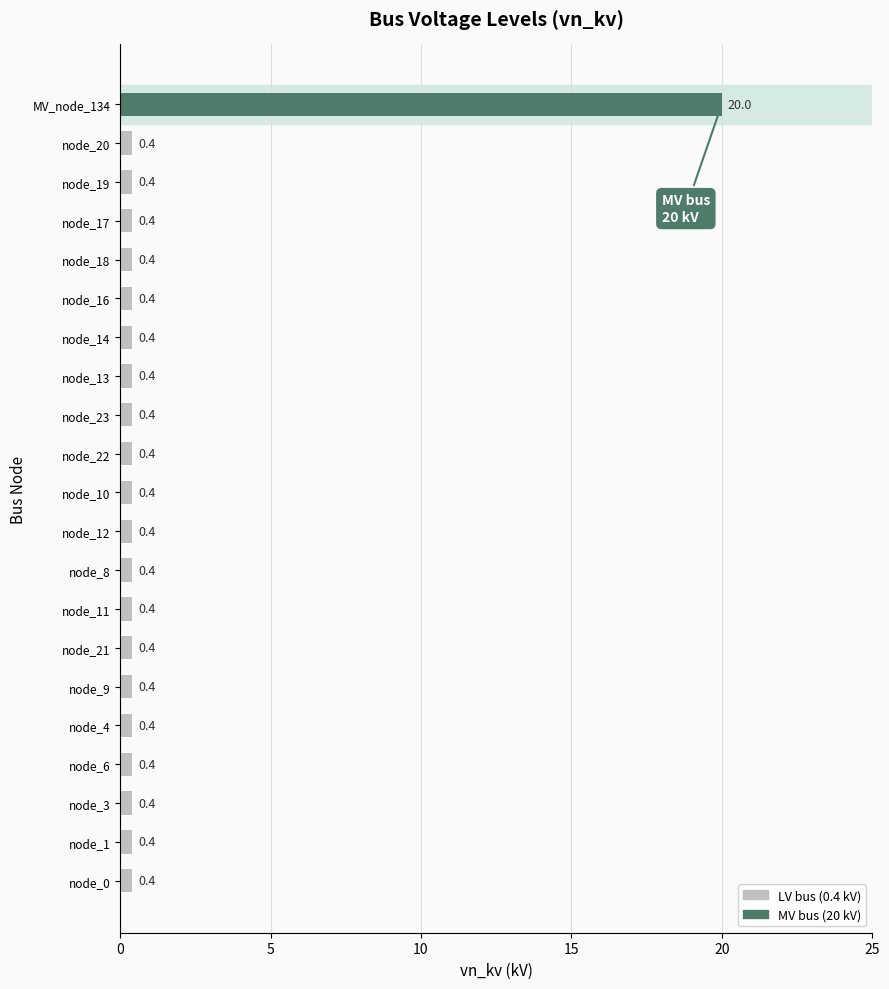

The value at node_10 is 0.4. True or false?

True